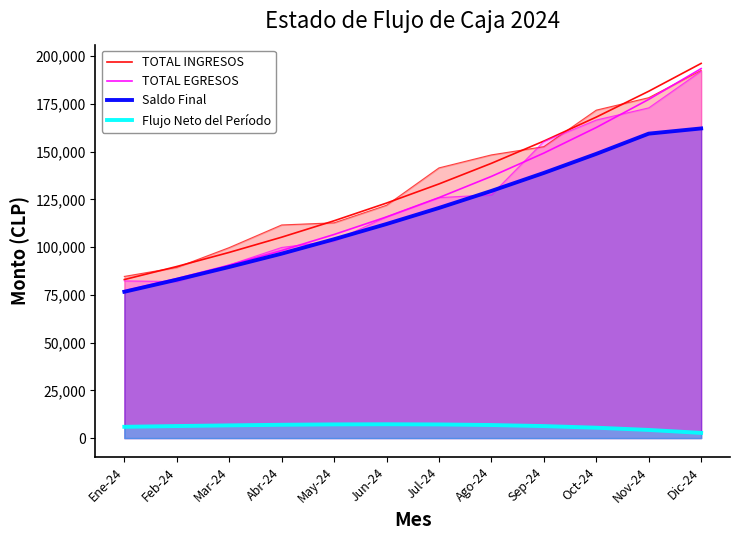

List the labels in order of Flujo Neto del Período value, largest first.

Jun-24, May-24, Jul-24, Abr-24, Ago-24, Mar-24, Feb-24, Sep-24, Ene-24, Oct-24, Nov-24, Dic-24